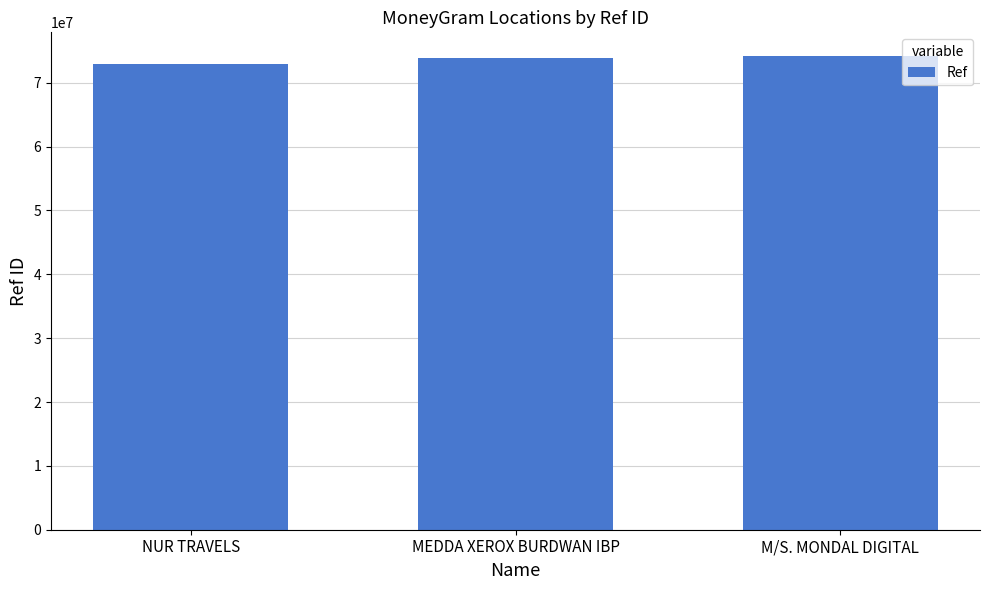

What is the label of the 3rd bar from the right?

NUR TRAVELS